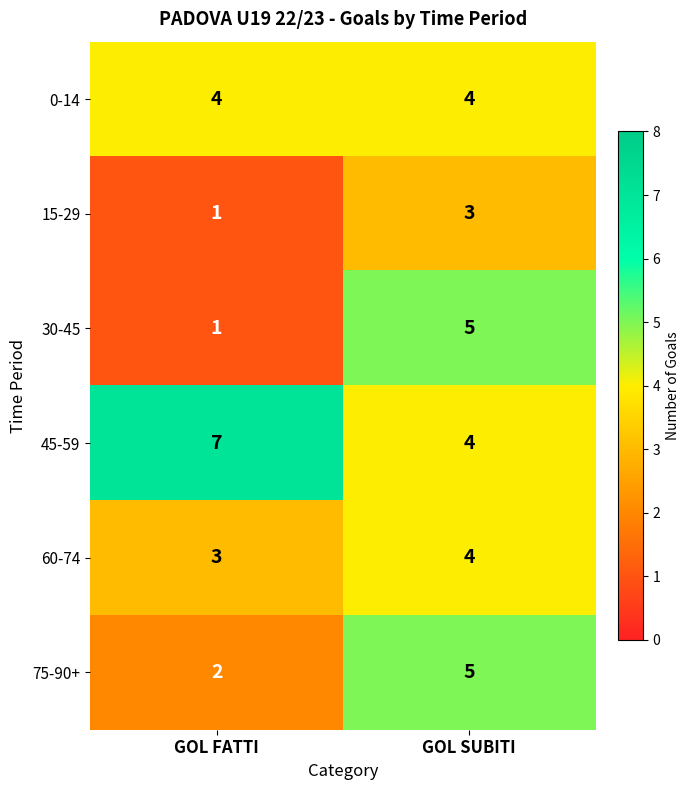

List the labels in order of 45-59 value, smallest first.

GOL SUBITI, GOL FATTI